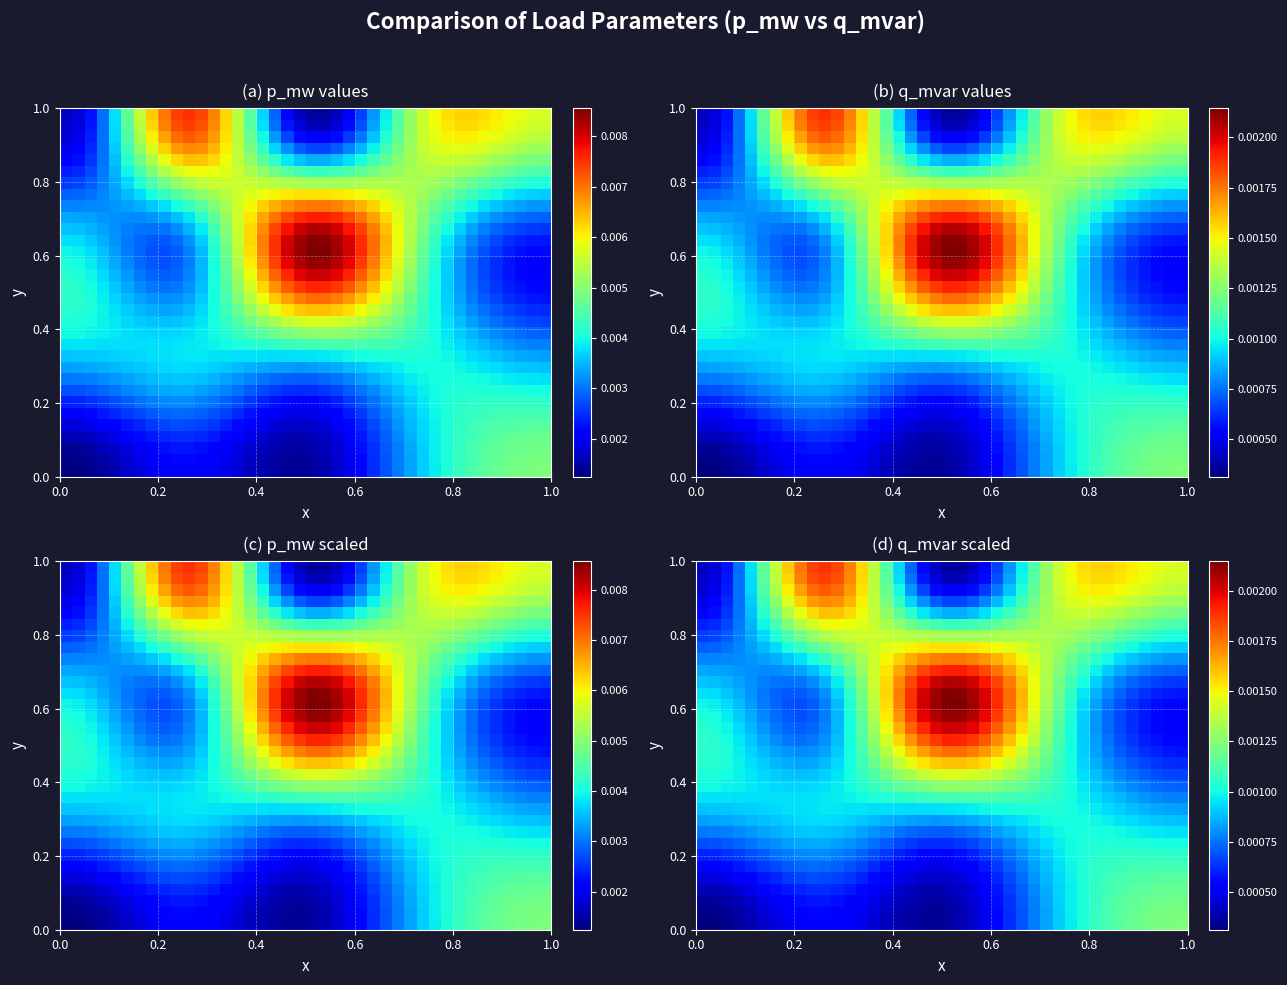

At which category is the sum across all series the highest?

26